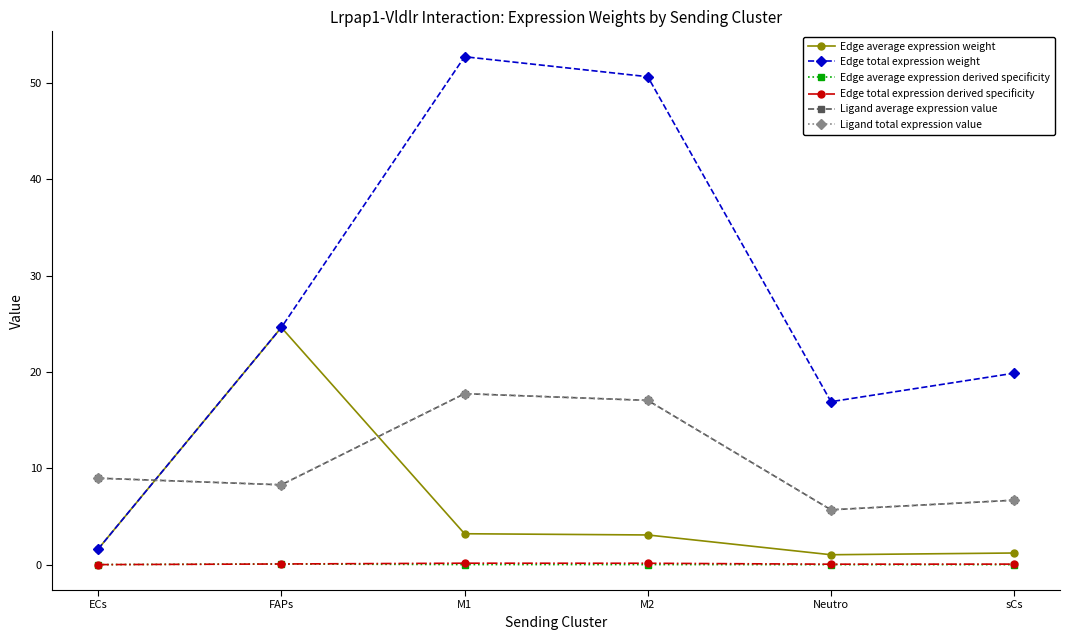

At M1, list the series in order from largest to smallest.

Edge total expression weight, Ligand average expression value, Ligand total expression value, Edge average expression weight, Edge total expression derived specificity, Edge average expression derived specificity